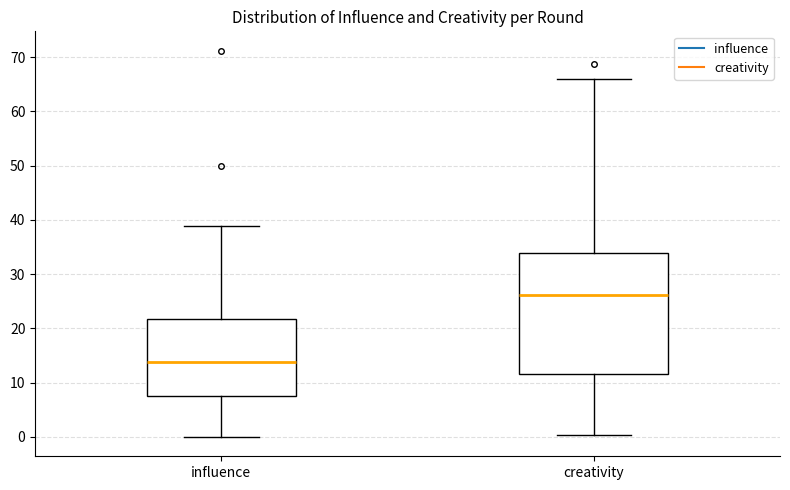

Where does the lower whisker of the box for creativity end on the y-axis? The values are not printed on the chart, so give them approximately, as read against the axis.

0